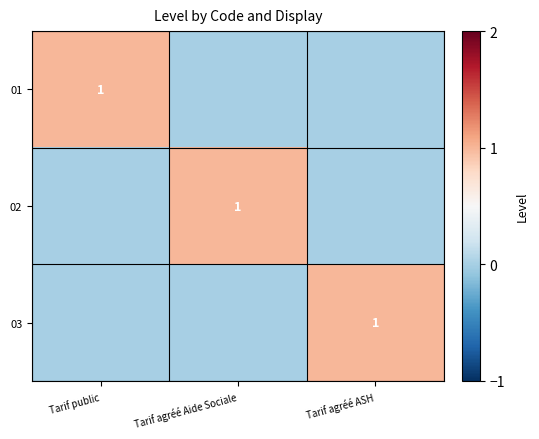

At which category is the sum across all series the highest?

Tarif public